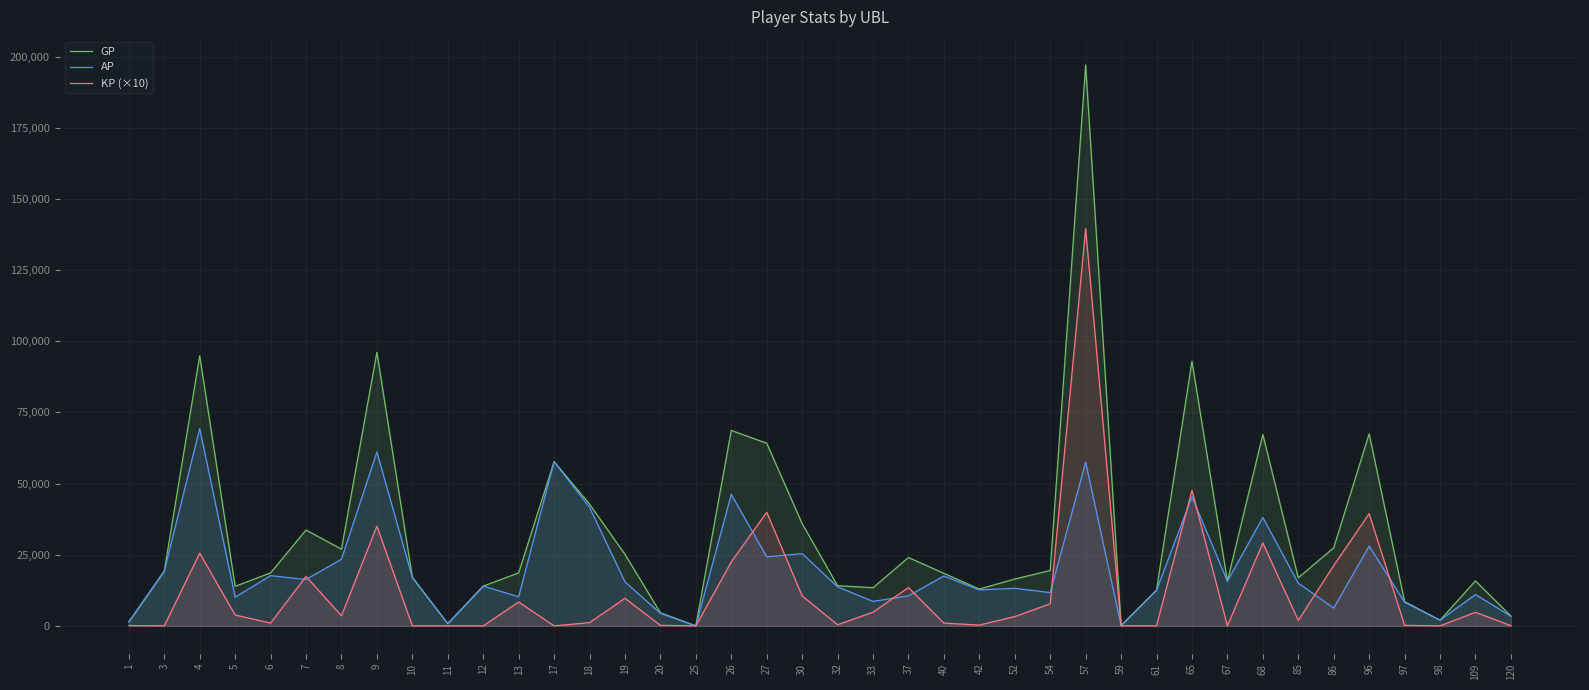

What are all the series names shown in the legend?

GP, AP, KP (×10)